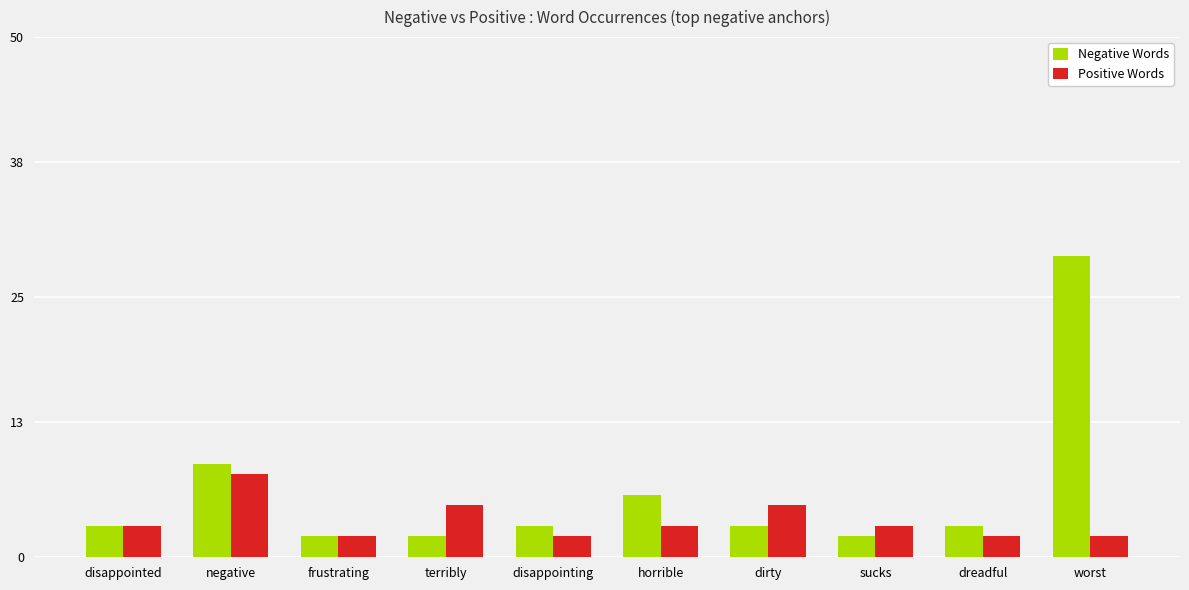

Reading left to right, what are all the values shown in this chart?

Negative Words: 3	9	2	2	3	6	3	2	3	29
Positive Words: 3	8	2	5	2	3	5	3	2	2